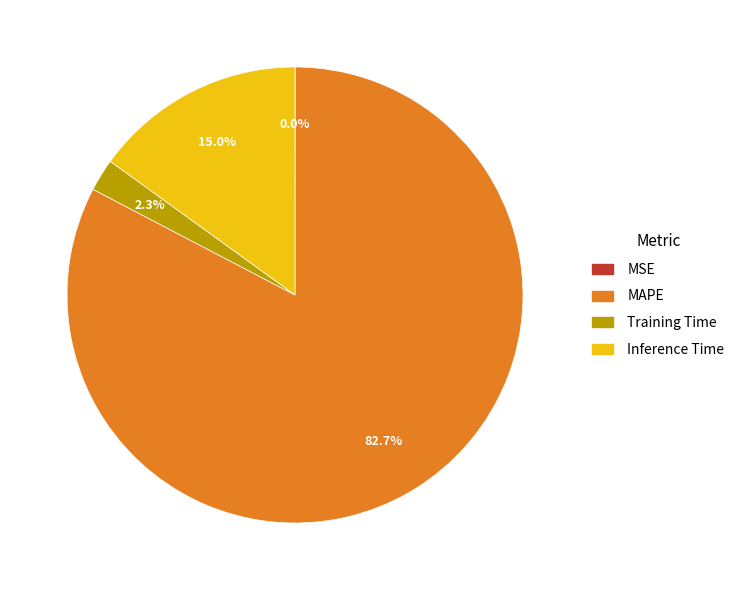

To the nearest percent, what portion does Inference Time represent?

15%